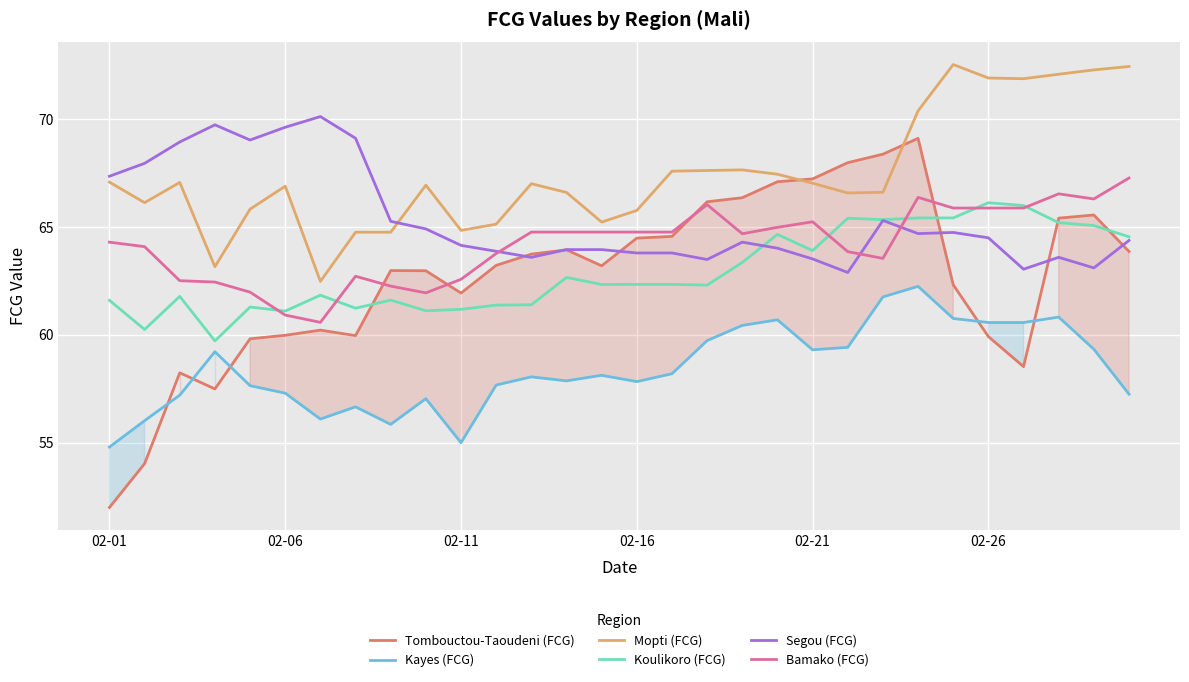

What position from the left is 17?

18